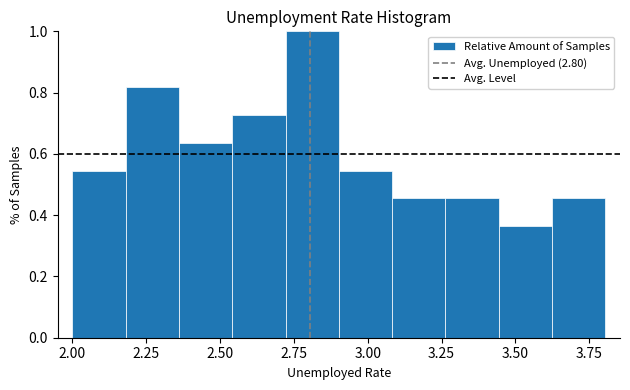

Around what value on the x-axis is the tallest bar? Give the approximate position of its centre, as read against the axis.

2.80